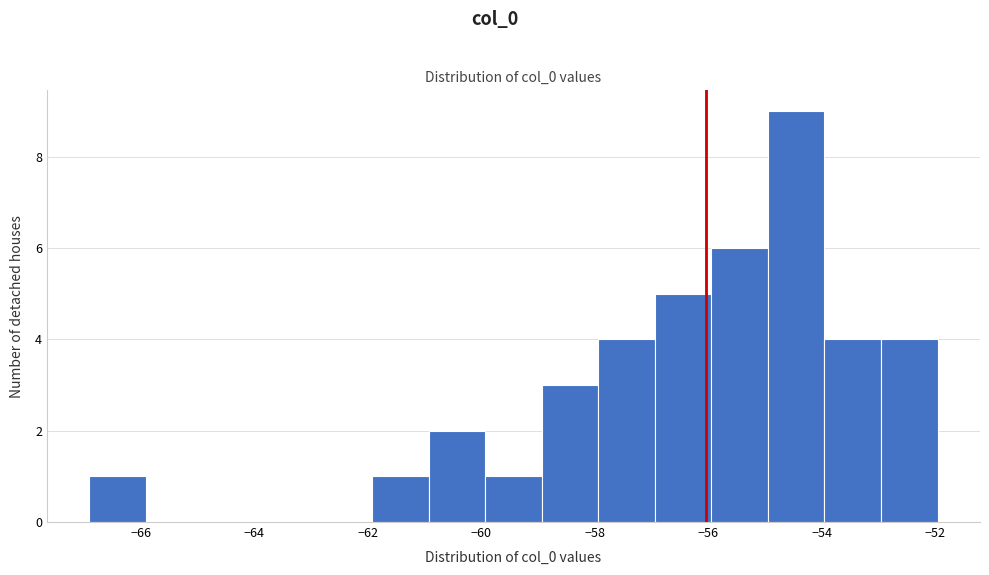

Reading left to right, transcribe this chart: for each bar, give the range it covers on the x-axis and its height. Neither the bar edges nor the heights are printed on the chart, so give them approximately, as read against the axes.

-67 to -66: 1
-66 to -65: 0
-65 to -64: 0
-64 to -63: 0
-63 to -62: 0
-62 to -61: 1
-61 to -60: 2
-60 to -59: 1
-59 to -58: 3
-58 to -57: 4
-57 to -56: 5
-56 to -55: 6
-55 to -54: 9
-54 to -53: 4
-53 to -52: 4